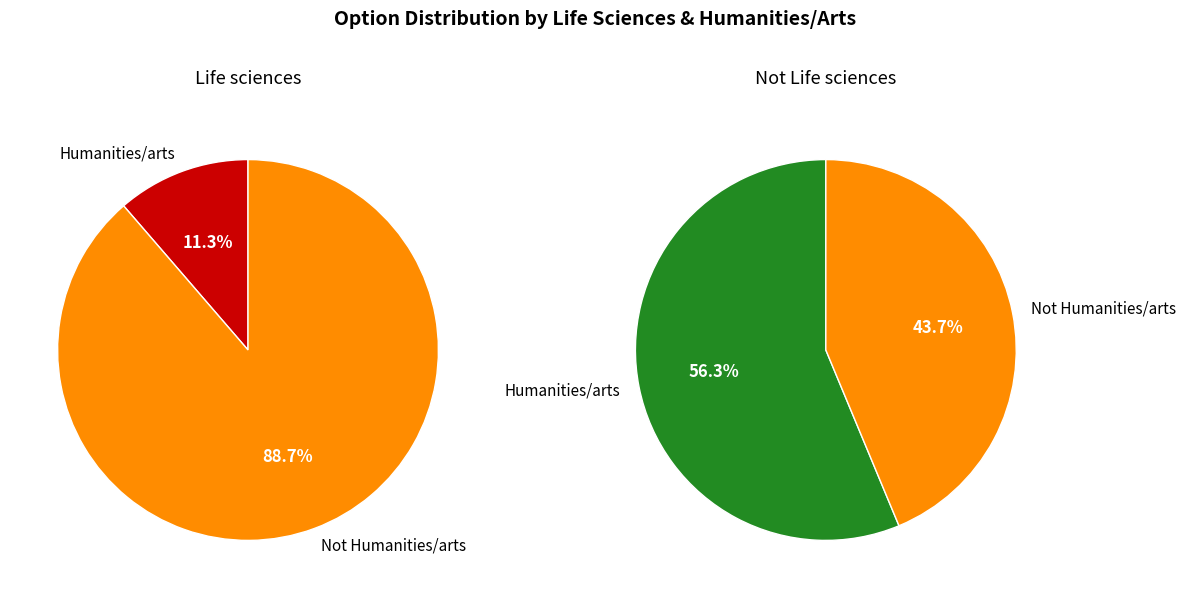

Is Not Humanities/arts the majority of the pie?

Yes